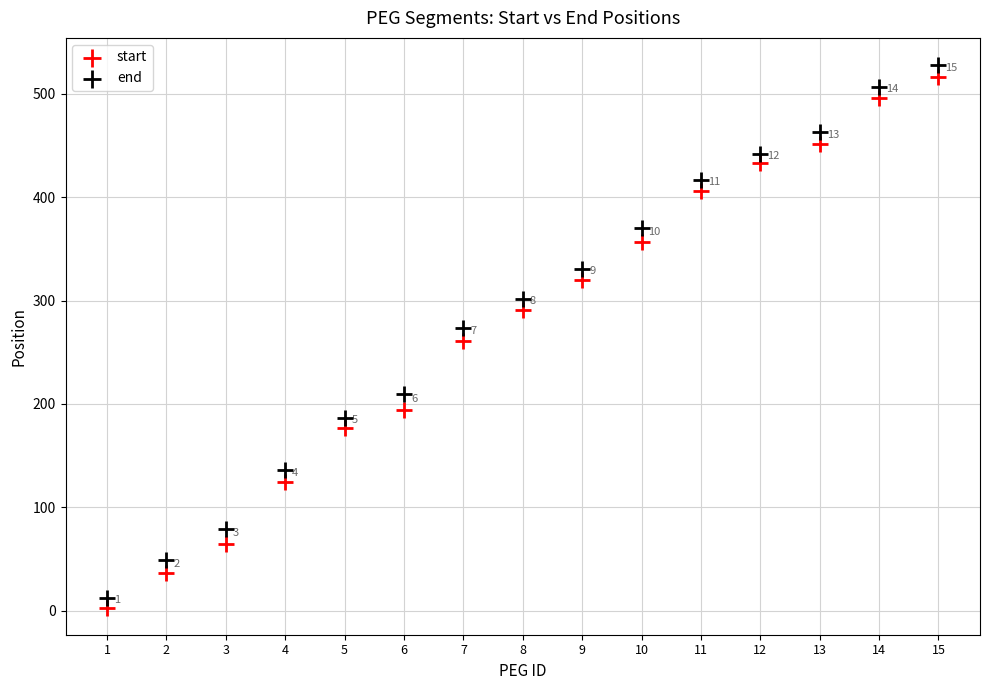

Which series has the largest Y range (max minus min)?

end